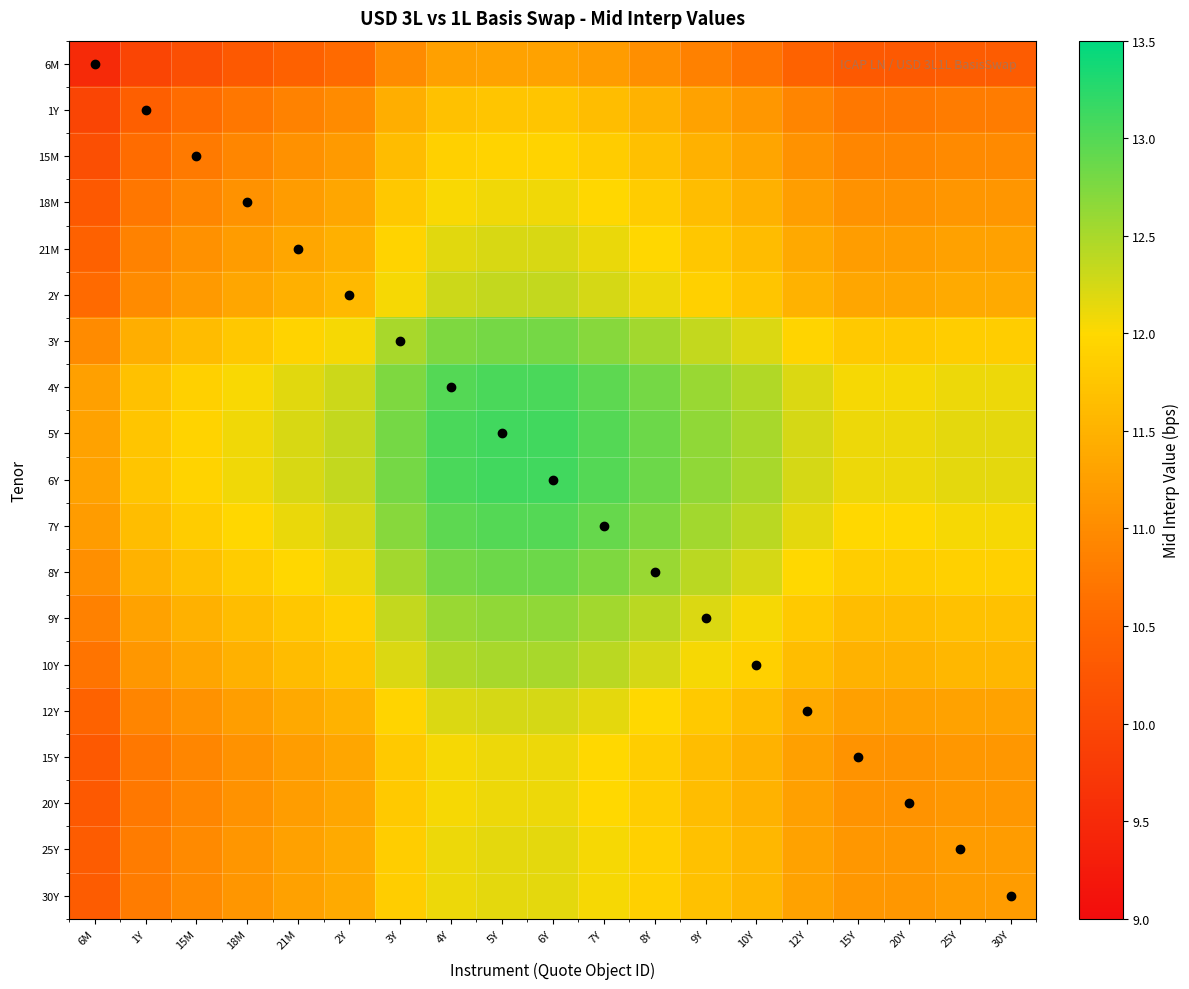

At how many categories does at least one series exceed 9?

19